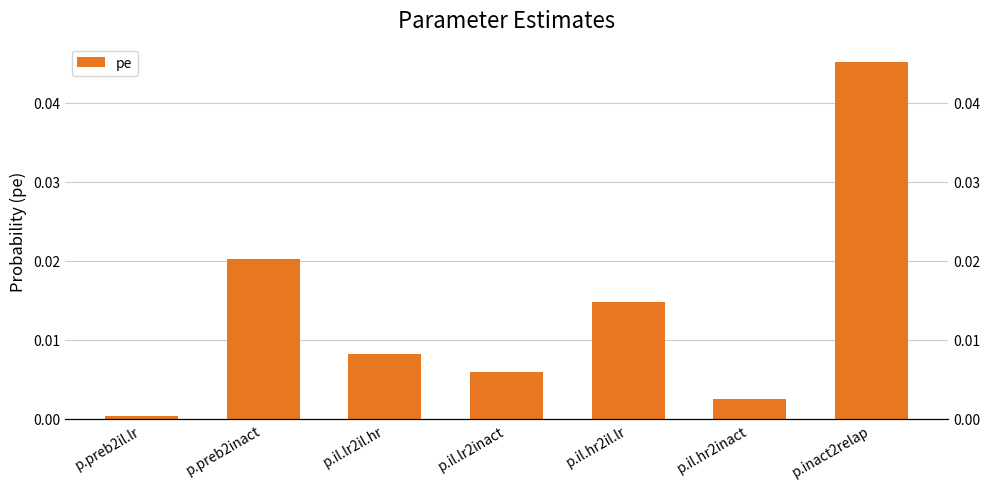

Rank the categories by value from highest to lowest.

p.inact2relap, p.preb2inact, p.il.hr2il.lr, p.il.lr2il.hr, p.il.lr2inact, p.il.hr2inact, p.preb2il.lr